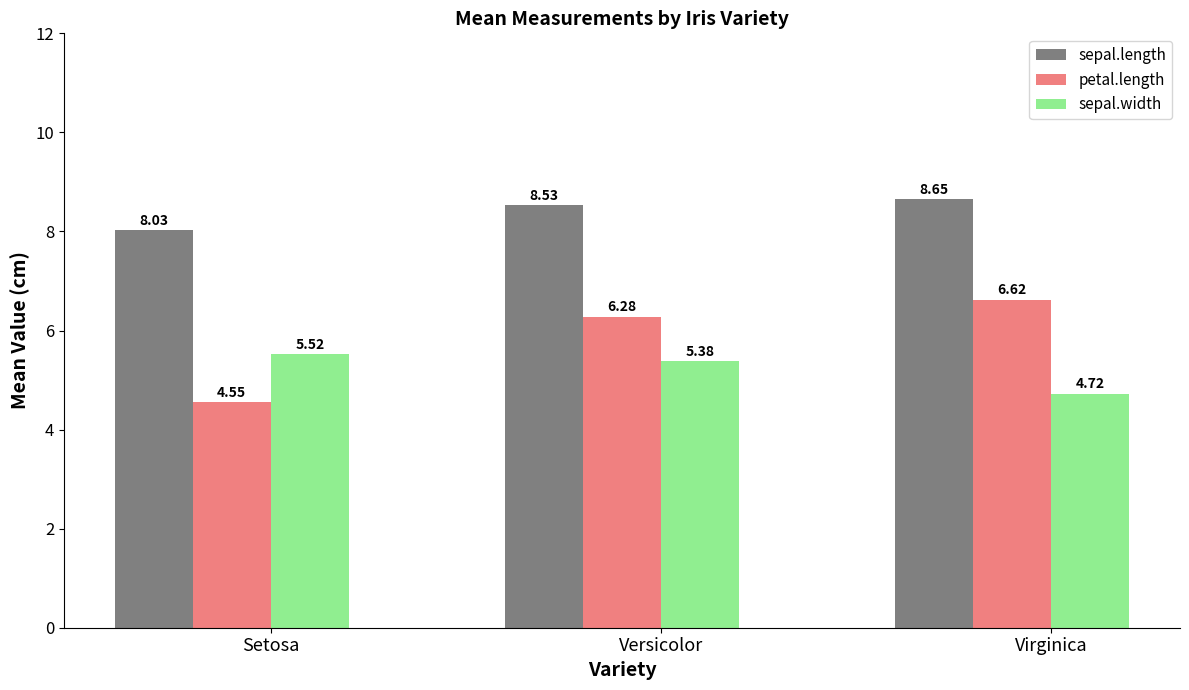

At Virginica, list the series in order from smallest to largest.

sepal.width, petal.length, sepal.length